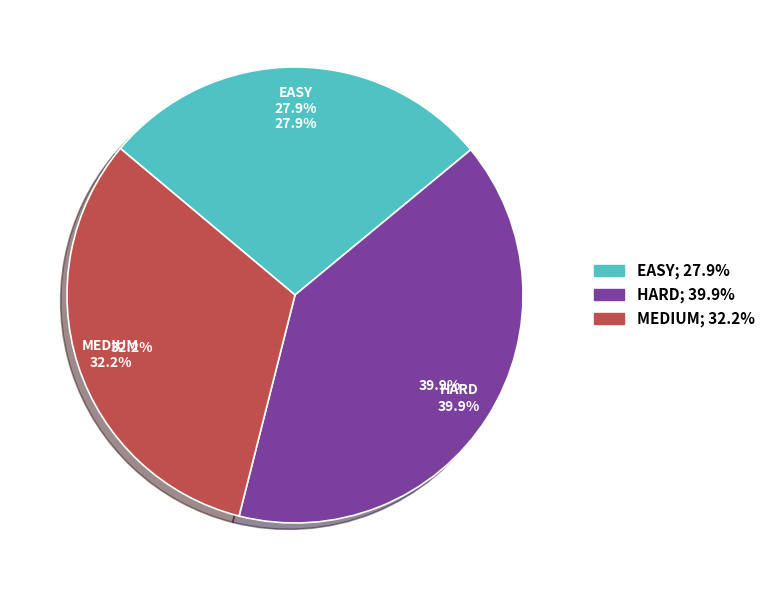

Combined, do HARD and MEDIUM account for over 50%?

Yes